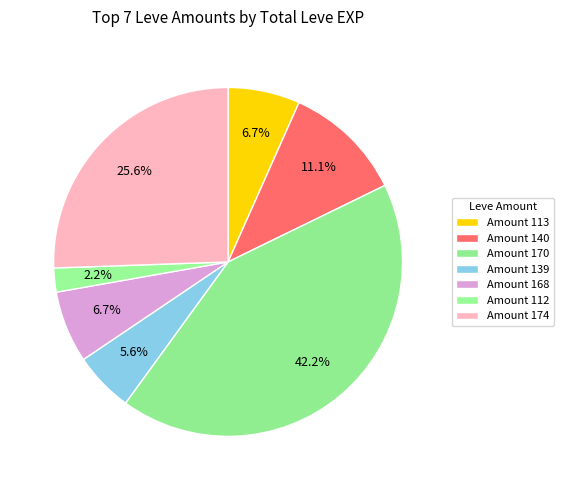

How many segments does this pie chart have?

7